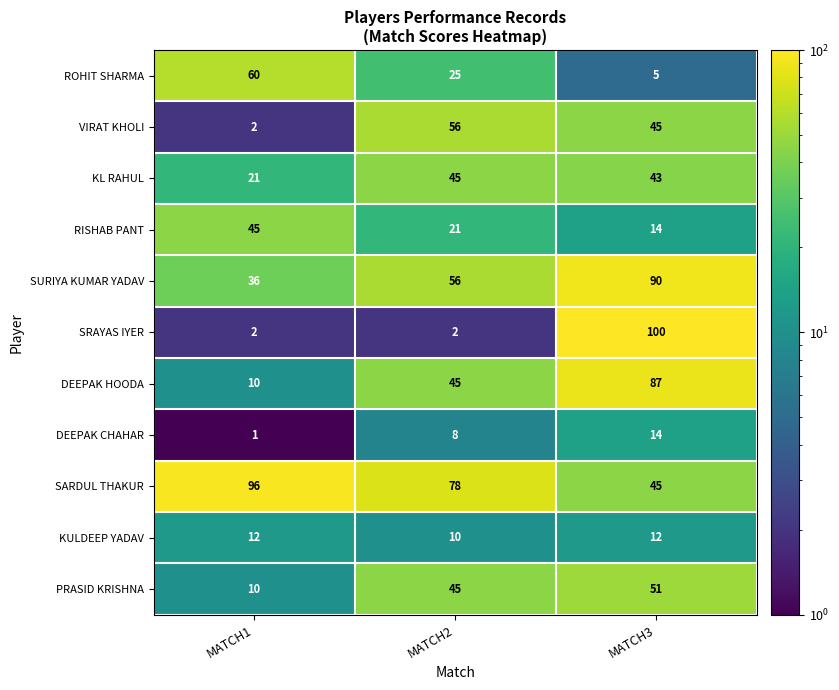

At how many categories does at least one series exceed 95?

2